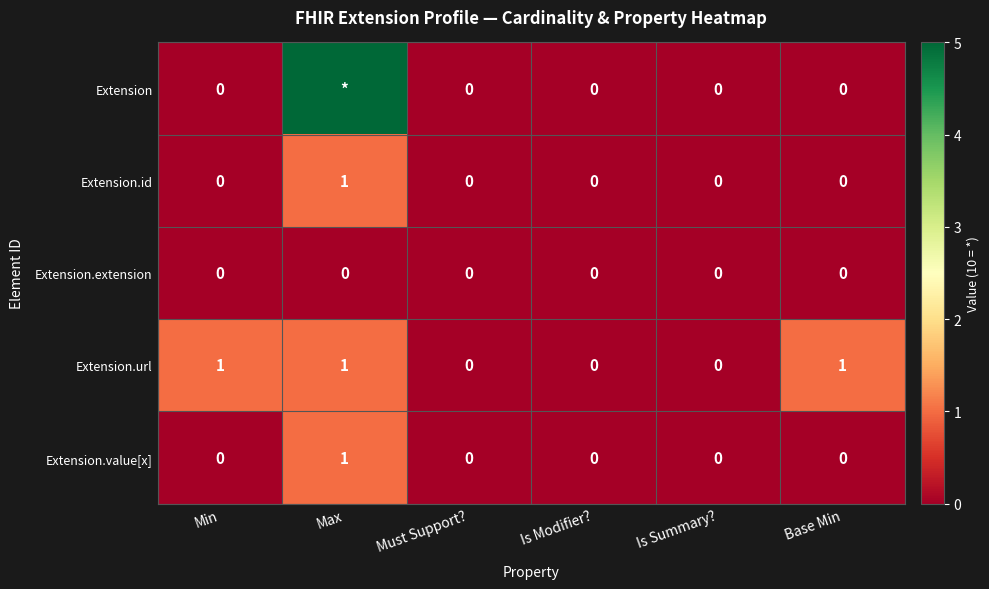

Count the number of data series in this chart.

5